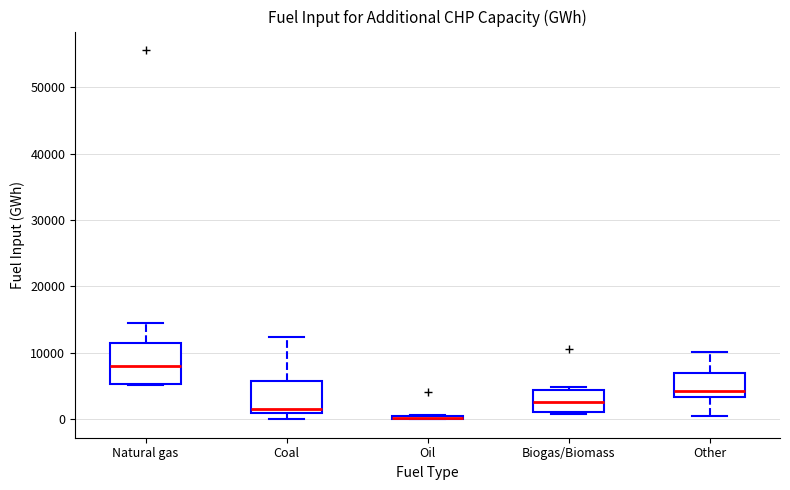

Which box is the tallest, from its lower edge to its upper edge?

Natural gas